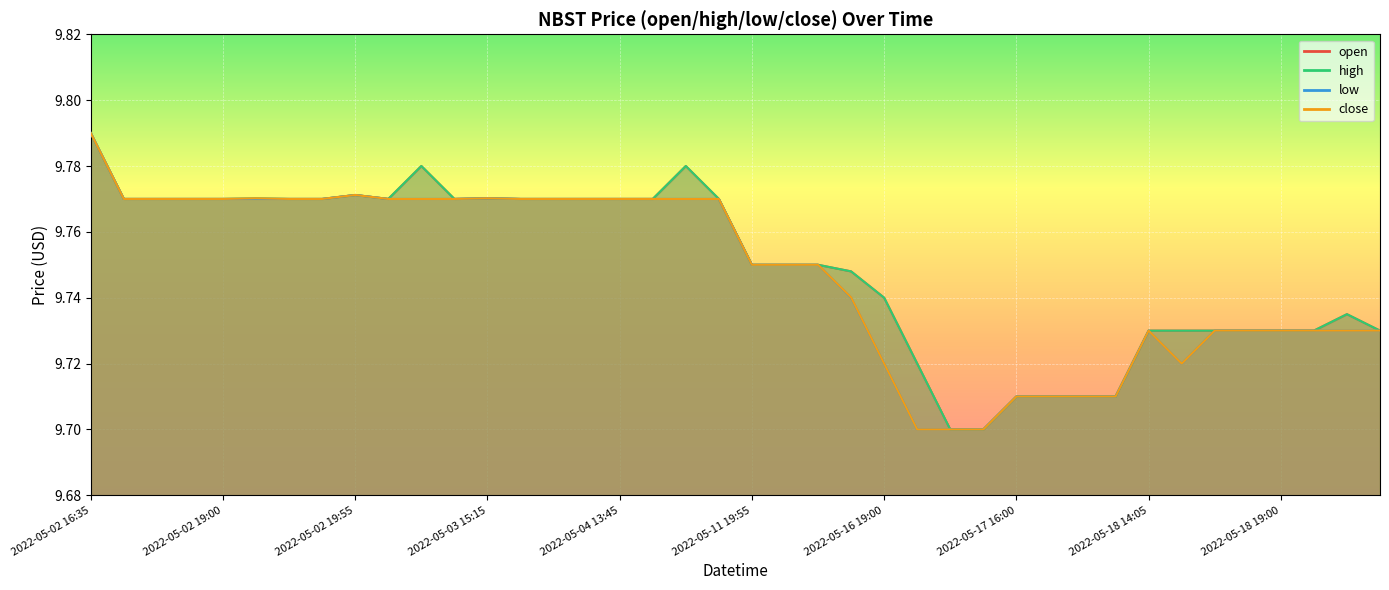

What is the label of the 1st point from the left?

2022-05-02 16:35